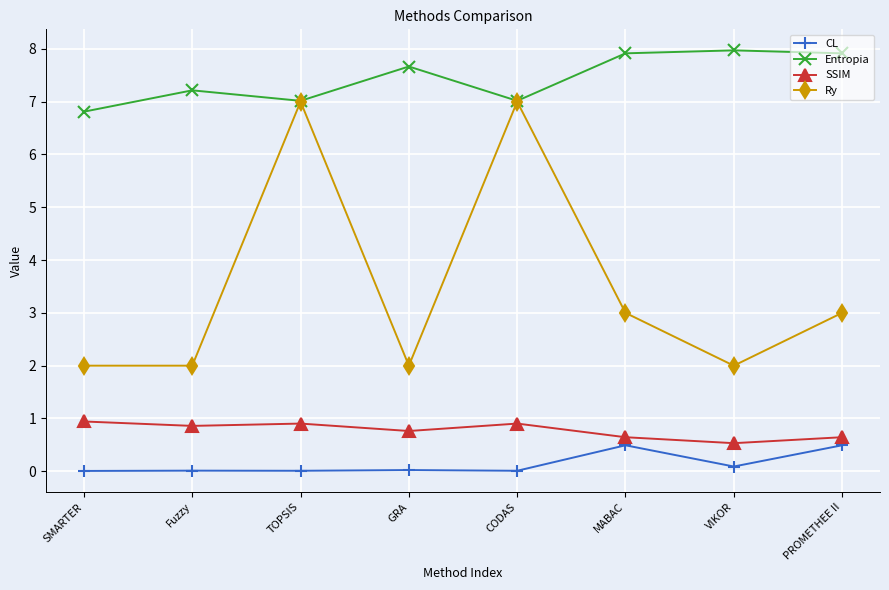

At which label does Ry first exceed 3?

TOPSIS